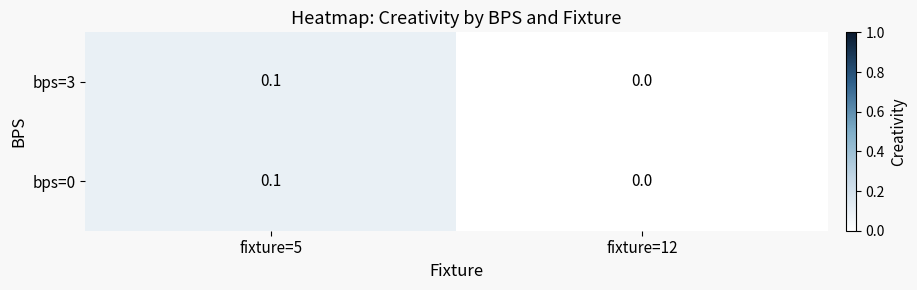

Where is bps=0 nearest to the value 0?

fixture=12